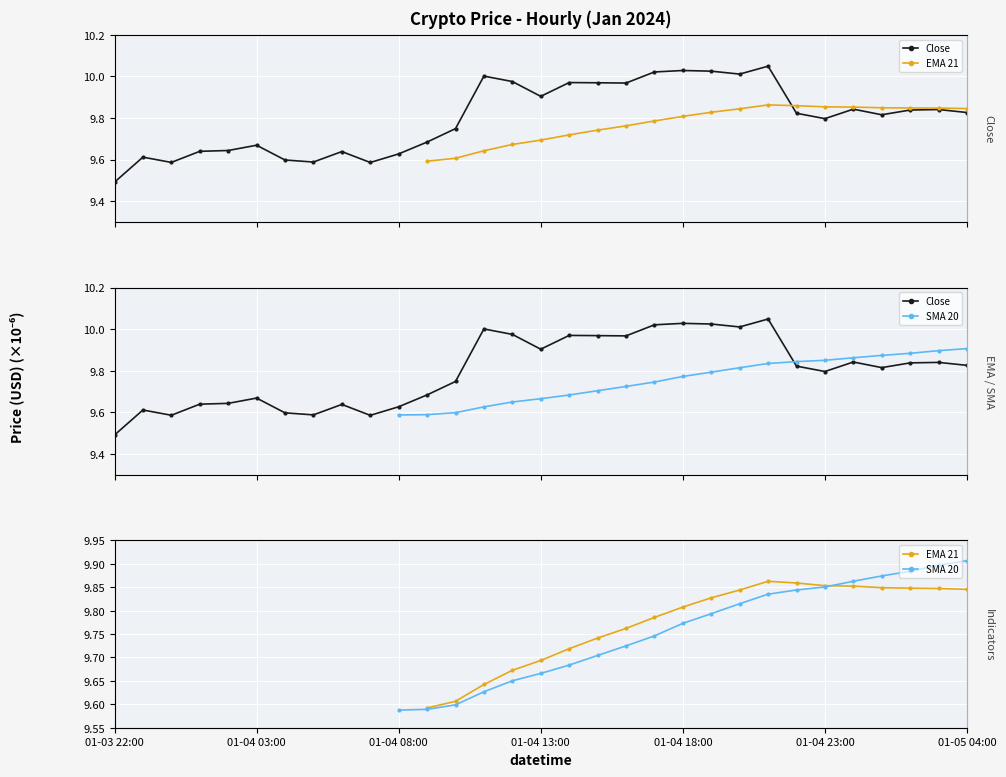

How many interior local peaks does the EMA 21 series have?

1